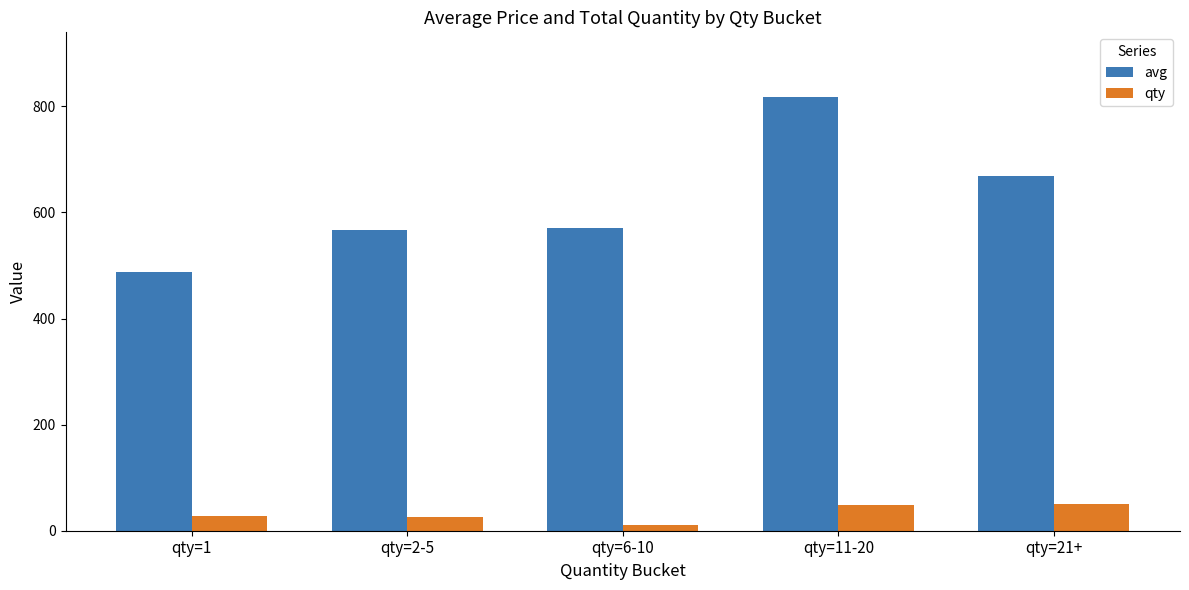

What is the difference between the maximum and minimum values in the avg series?

329